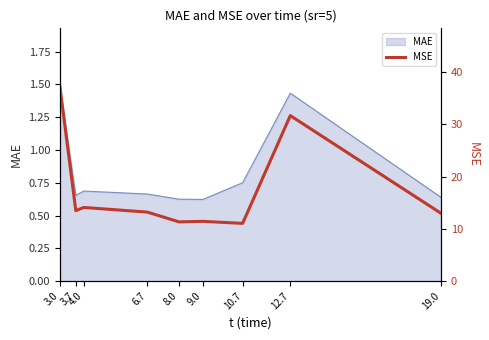

What is the change in value from 4.0 to 6.7?

-0.9